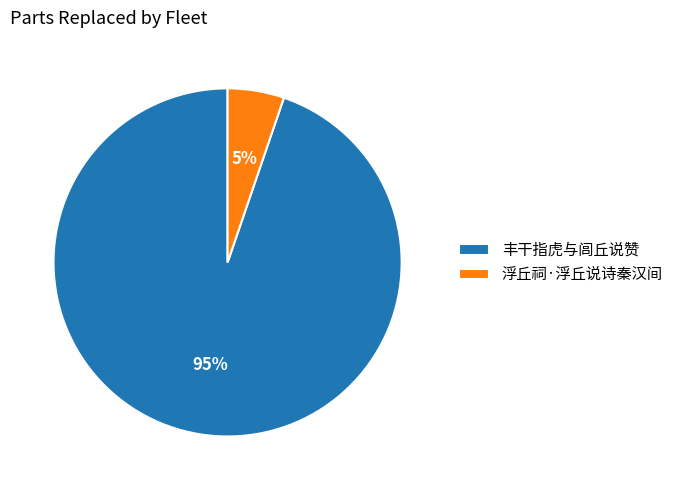

What is the largest slice in the pie chart?

丰干指虎与闾丘说赞